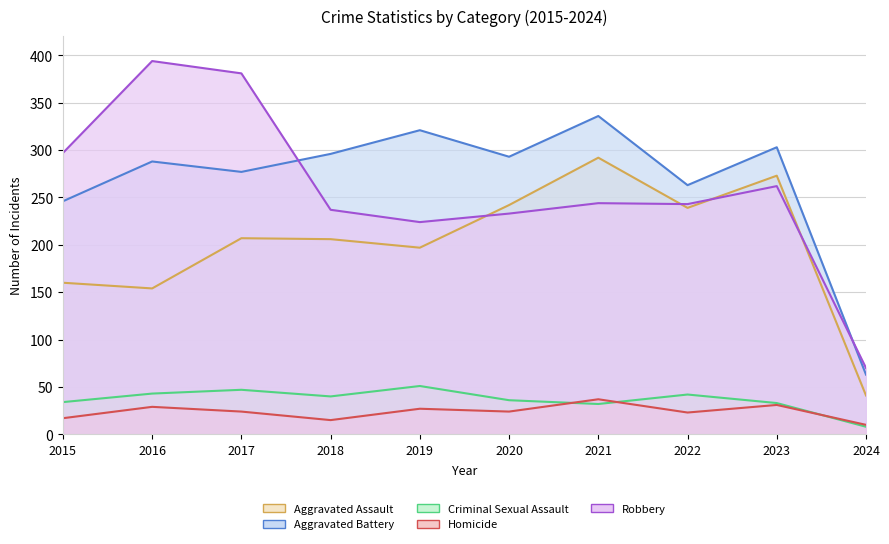

What is the difference between the maximum and second lowest values in the Aggravated Assault series?

138